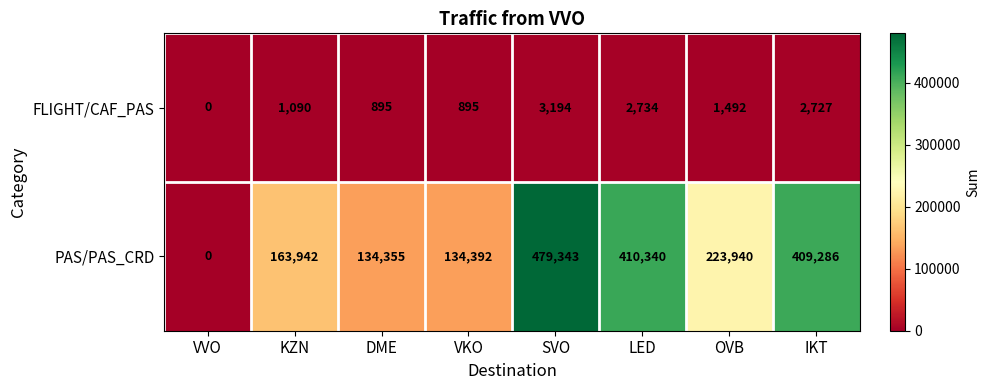

Reading left to right, what are all the values shown in this chart?

FLIGHT/CAF_PAS: VVO=0	KZN=1090	DME=895	VKO=895	SVO=3194	LED=2734	OVB=1492	IKT=2727
PAS/PAS_CRD: VVO=0	KZN=163942	DME=134355	VKO=134392	SVO=479343	LED=410340	OVB=223940	IKT=409286